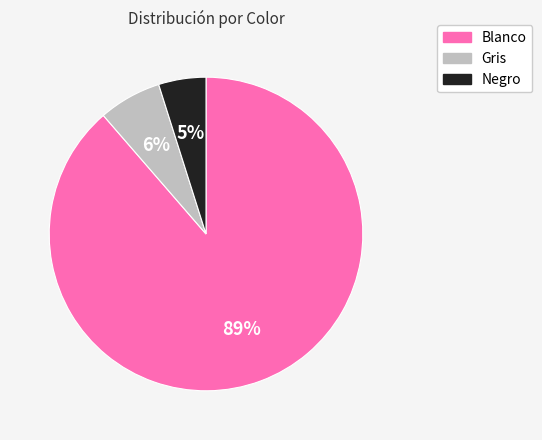

How many segments does this pie chart have?

3